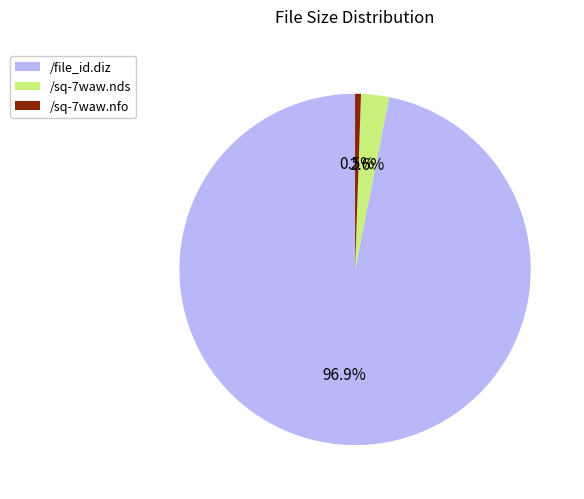

Which slice represents more than half of the pie?

/file_id.diz